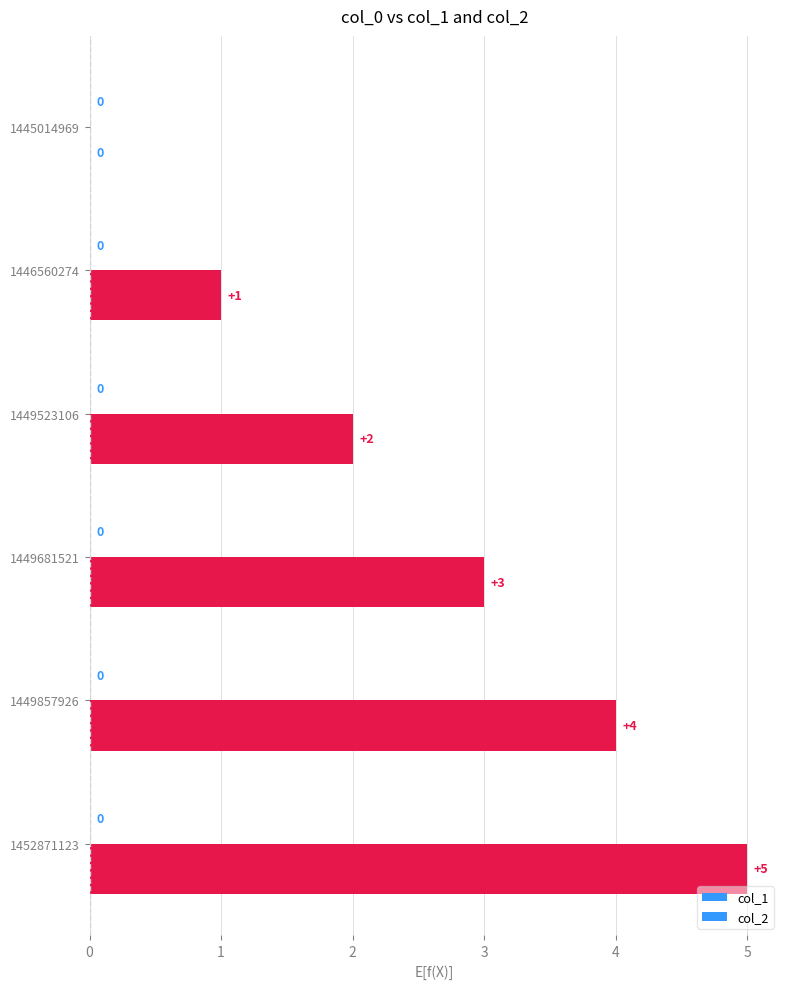

Count the number of categories in the chart.

6